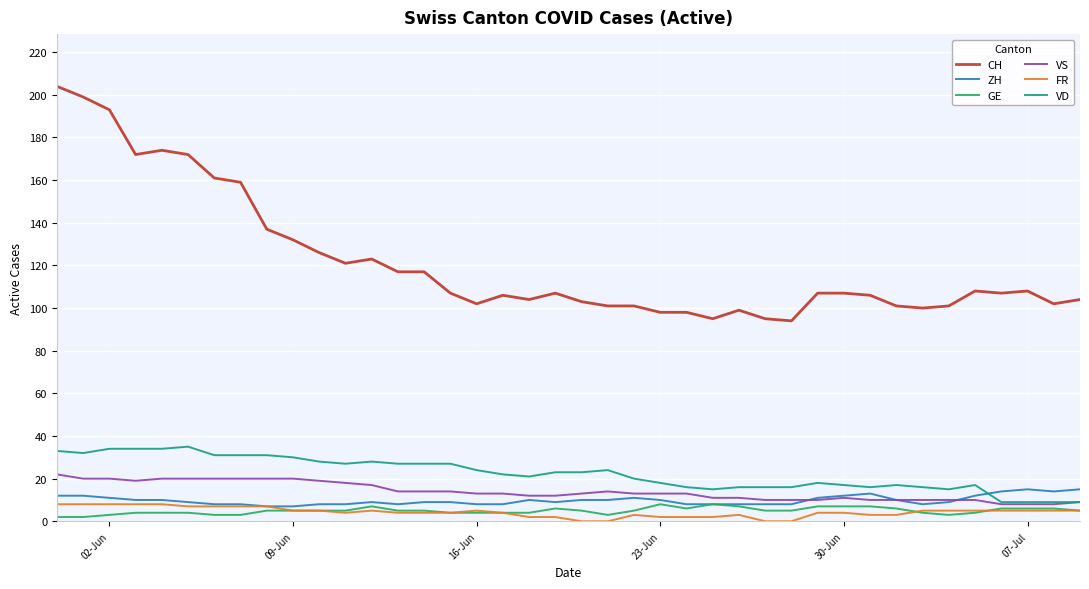

Which series has the largest total across all categories?

CH